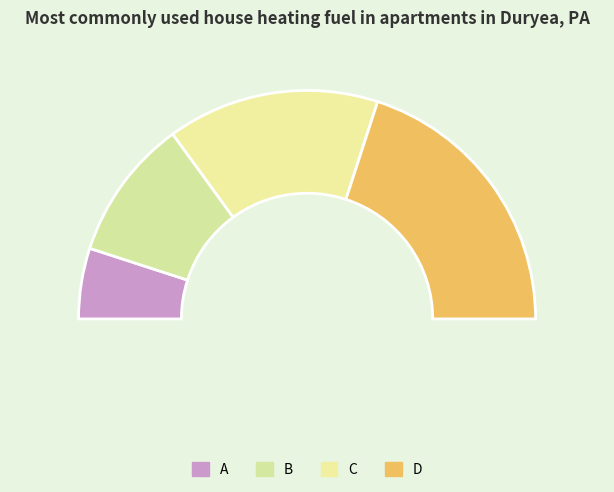

Which slice is the smallest?

A